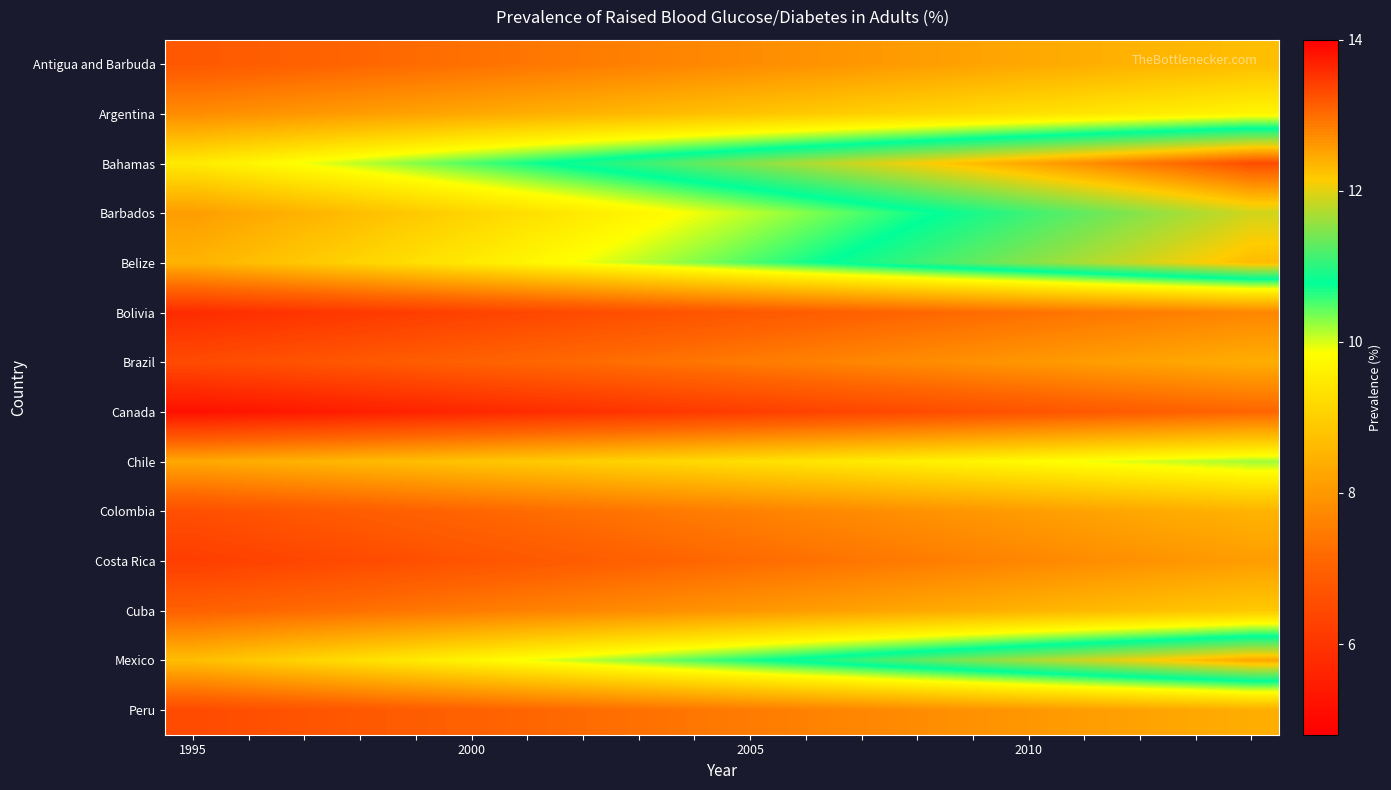

Reading left to right, extract all data points from this chart.

Antigua and Barbuda: 6.8	6.9	7.0	7.1	7.2	7.3	7.4	7.5	7.6	7.7	7.8	7.9	8.0	8.1	8.2	8.3	8.4	8.5	8.6	8.7
Argentina: 7.8	7.9	8.0	8.1	8.2	8.3	8.4	8.5	8.6	8.7	8.8	8.9	9.0	9.1	9.2	9.3	9.4	9.5	9.6	9.7
Bahamas: 9.5	9.7	9.9	10.1	10.3	10.5	10.7	10.9	11.1	11.3	11.5	11.7	11.9	12.1	12.3	12.5	12.7	12.9	13.1	13.3
Barbados: 8.1	8.3	8.5	8.7	8.9	9.1	9.3	9.5	9.7	9.9	10.1	10.3	10.5	10.7	10.9	11.1	11.3	11.5	11.7	11.9
Belize: 8.5	8.7	8.9	9.1	9.3	9.5	9.7	9.9	10.1	10.3	10.5	10.7	10.9	11.1	11.3	11.5	11.7	11.9	12.1	12.3
Bolivia: 5.8	5.9	6.0	6.1	6.2	6.3	6.4	6.5	6.6	6.7	6.8	6.9	7.0	7.1	7.2	7.3	7.4	7.5	7.6	7.7
Brazil: 6.5	6.6	6.7	6.8	6.9	7.0	7.1	7.2	7.3	7.4	7.5	7.6	7.7	7.8	7.9	8.0	8.1	8.2	8.3	8.4
Canada: 5.2	5.3	5.4	5.5	5.6	5.7	5.8	5.9	6.0	6.1	6.2	6.3	6.4	6.5	6.6	6.7	6.8	6.9	7.0	7.1
Chile: 8.3	8.4	8.5	8.6	8.7	8.8	8.9	9.0	9.1	9.2	9.3	9.4	9.5	9.6	9.7	9.8	9.9	10.0	10.1	10.2
Colombia: 6.6	6.7	6.8	6.9	7.0	7.1	7.2	7.3	7.4	7.5	7.6	7.7	7.8	7.9	8.0	8.1	8.2	8.3	8.4	8.5
Costa Rica: 6.2	6.3	6.4	6.5	6.6	6.7	6.8	6.9	7.0	7.1	7.2	7.3	7.4	7.5	7.6	7.7	7.8	7.9	8.0	8.1
Cuba: 7.0	7.1	7.2	7.3	7.4	7.5	7.6	7.7	7.8	7.9	8.0	8.1	8.2	8.3	8.4	8.5	8.6	8.7	8.8	8.9
Mexico: 8.7	8.9	9.1	9.3	9.5	9.7	9.9	10.1	10.3	10.5	10.7	10.9	11.1	11.3	11.5	11.7	11.9	12.1	12.3	12.5
Peru: 6.5	6.6	6.7	6.8	6.9	7.0	7.1	7.2	7.3	7.4	7.5	7.6	7.7	7.8	7.9	8.0	8.1	8.2	8.3	8.4